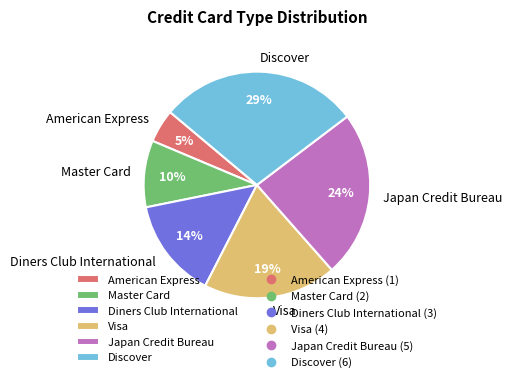

How many slices are in this pie chart?

6